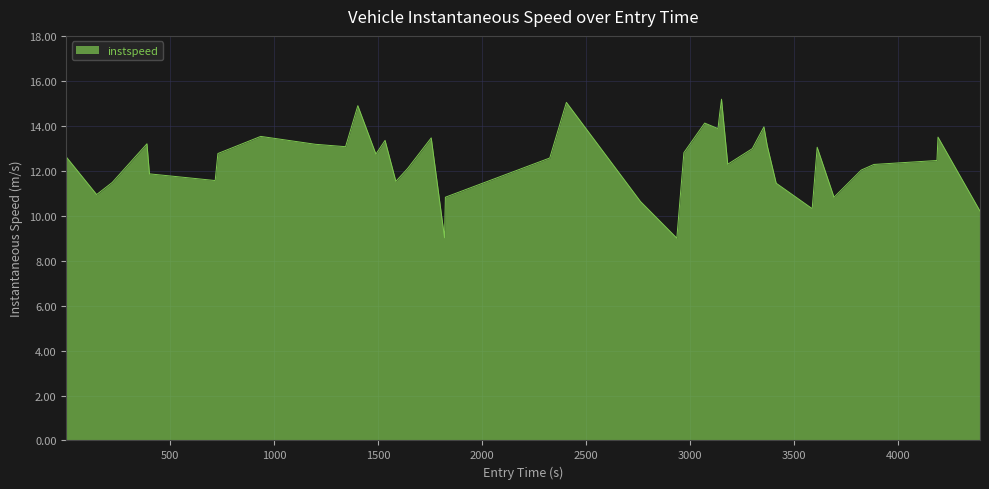

What is the greatest value displayed?

15.2